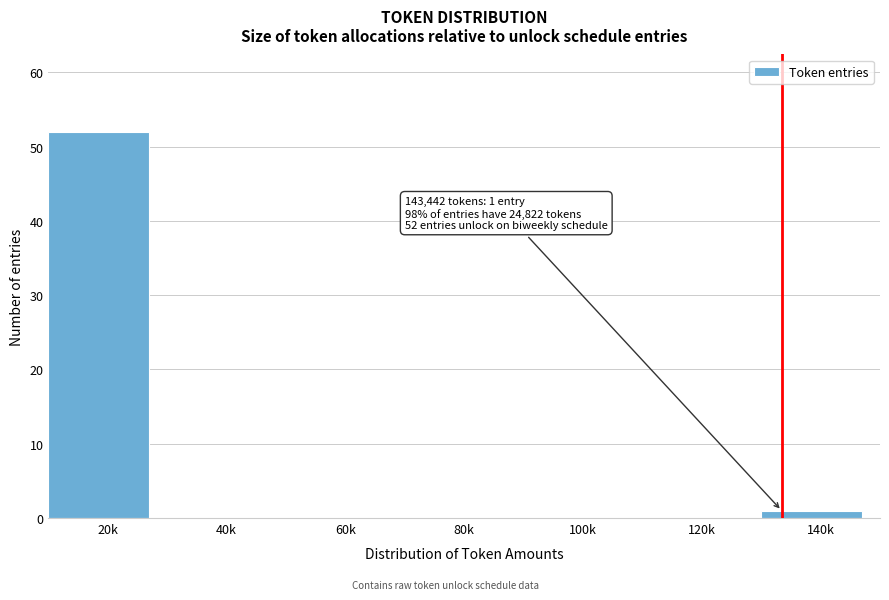

Reading left to right, what are all the values shown in this chart?

20k=52	40k=0	60k=0	80k=0	100k=0	120k=0	140k=1